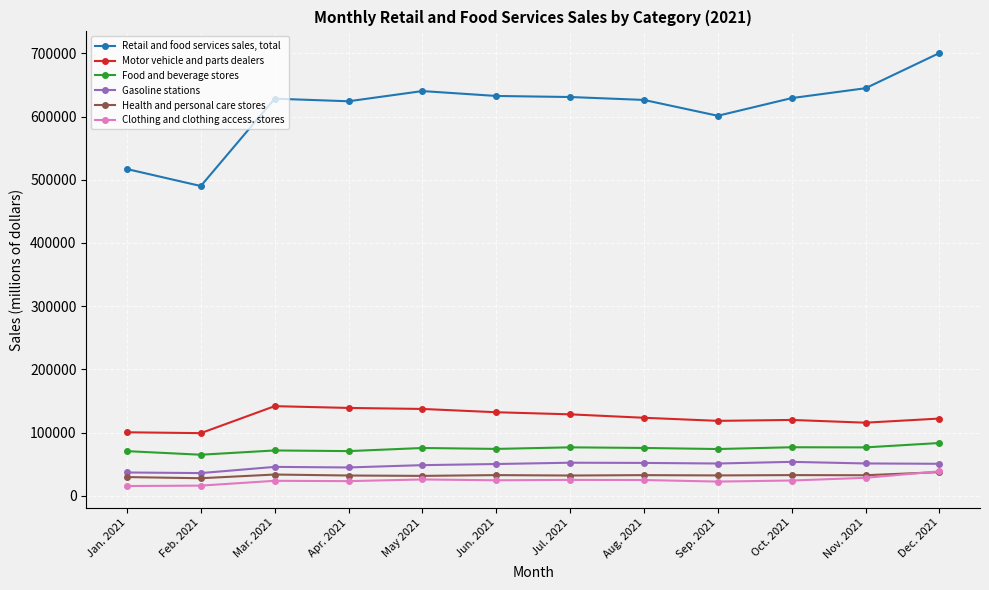

What position from the right is May 2021?

8